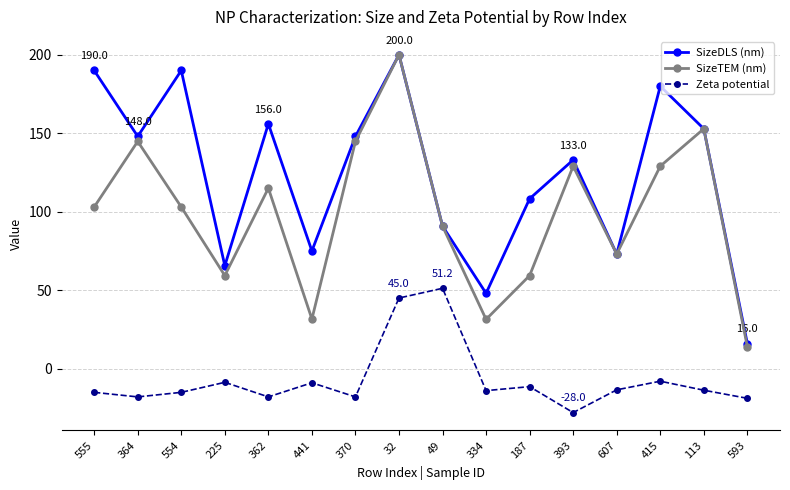

Is this an area chart (filled region under the line)?

No